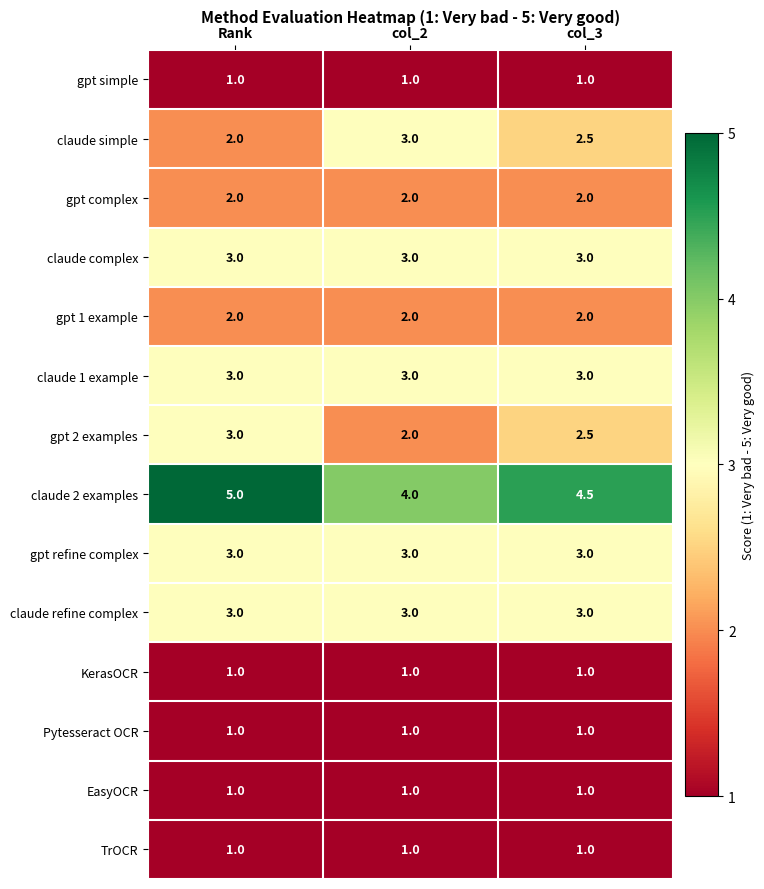

What is the approximate value of KerasOCR at col_3?

1.0